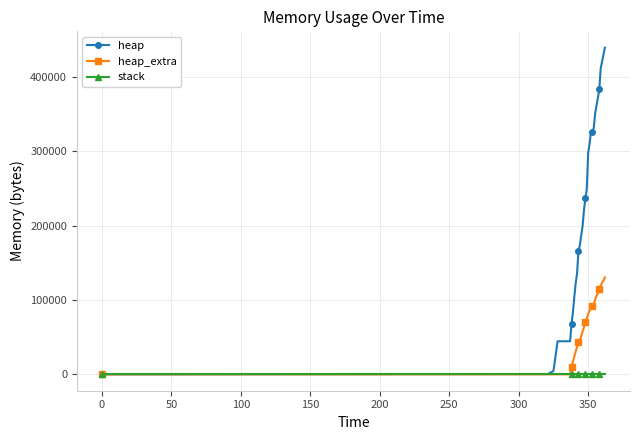

What is the greatest value displayed?

439476